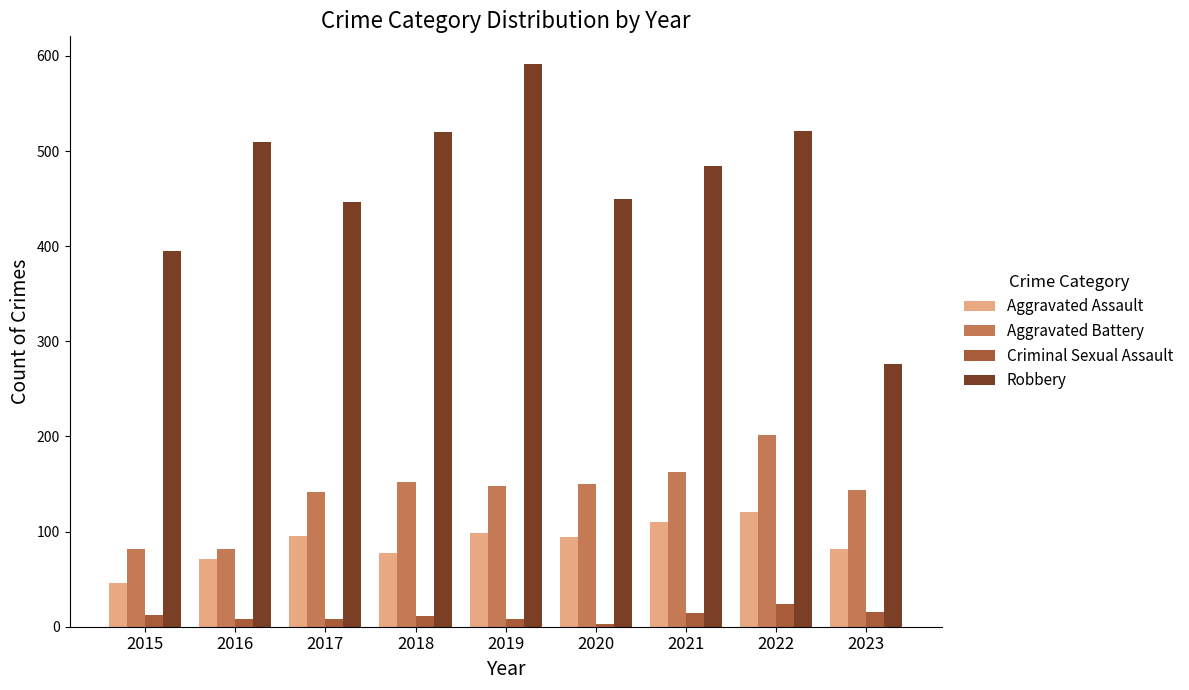

What is the spread (max minus min) of values at 2018?

509